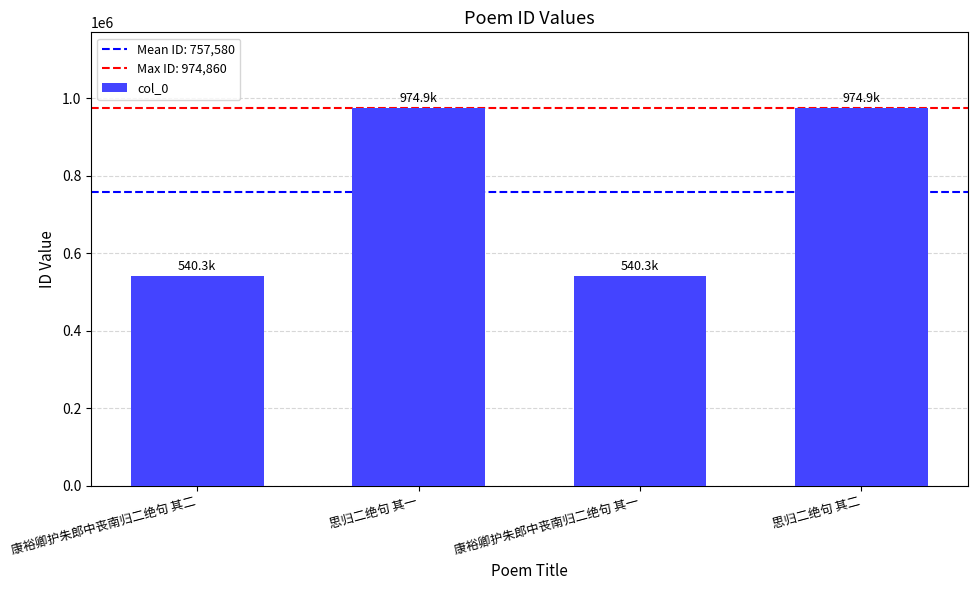

The value at 康裕卿护朱郎中丧南归二绝句 其一 is 540301. True or false?

True